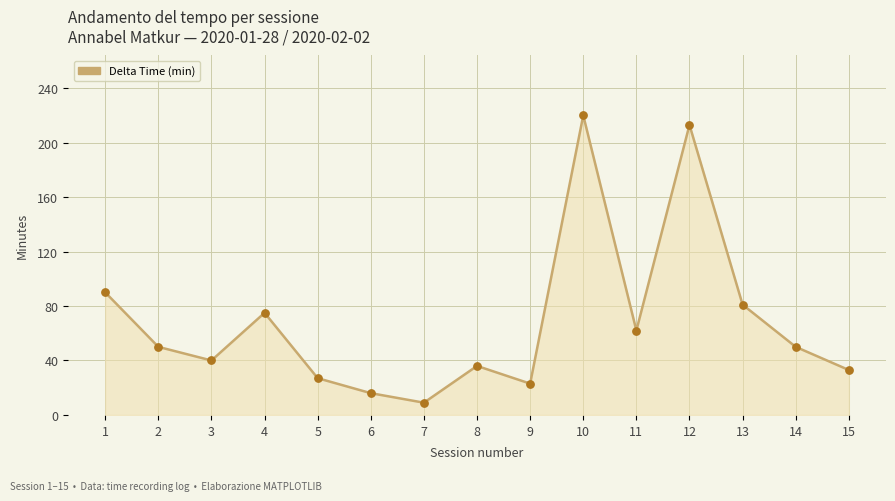

What is the ratio of the value at 10 to the value at 4?

2.9